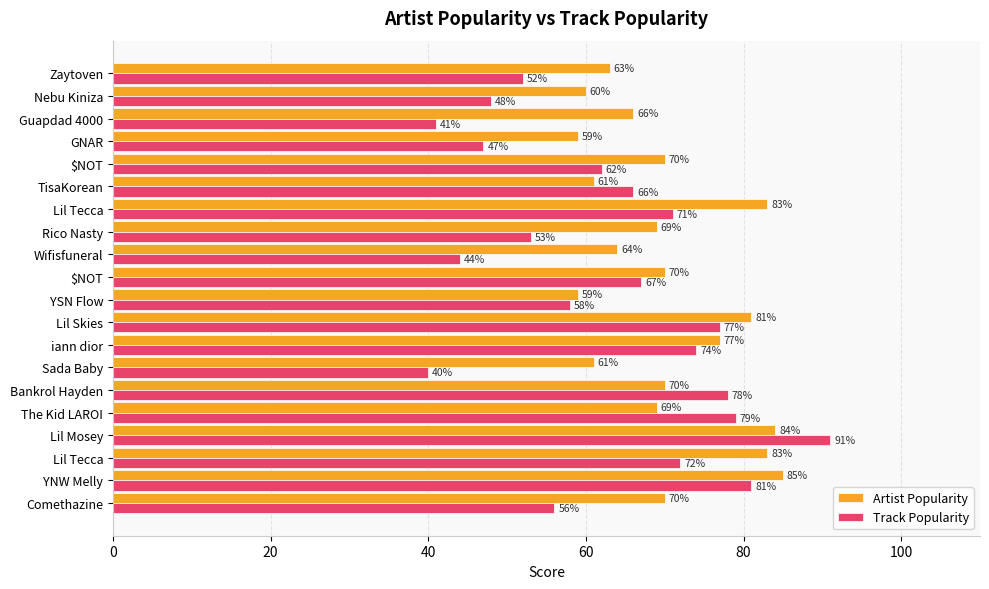

How many data points in Artist Popularity are less than 70?

10